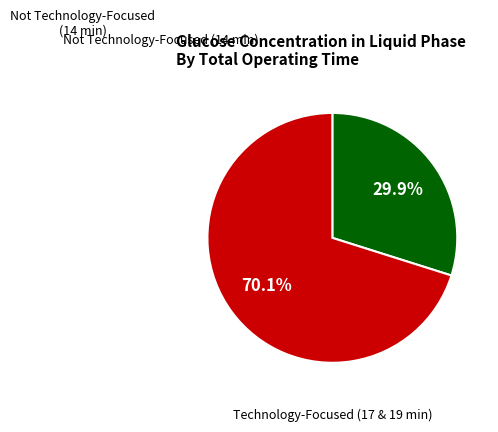

Is there any slice that represents more than half of the pie?

Yes